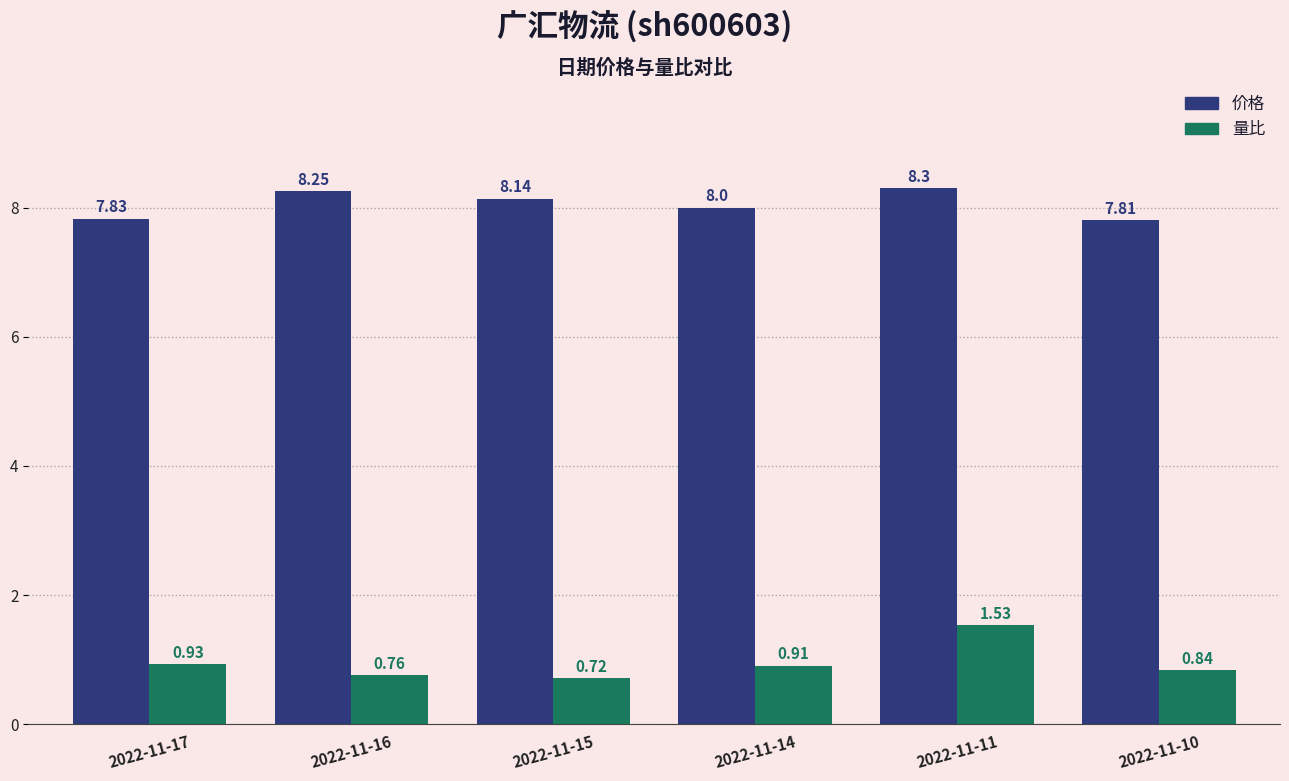

List the series in order of their overall mean, lowest first.

量比, 价格